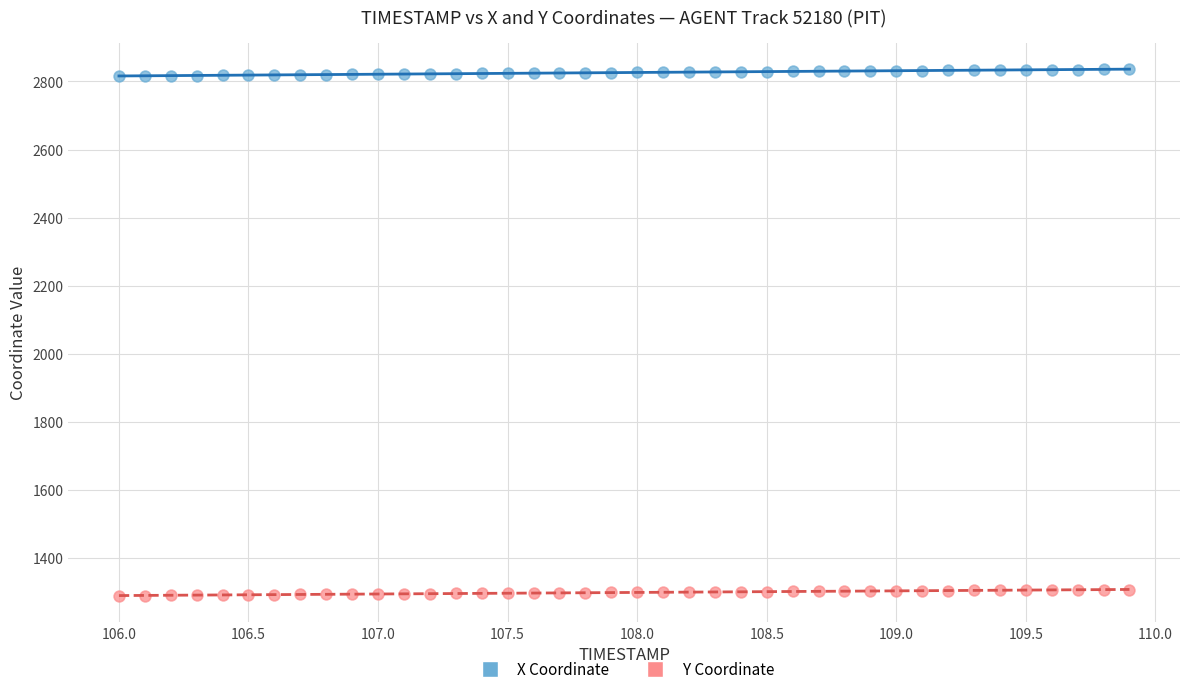

What are all the series names shown in the legend?

X Coordinate, Y Coordinate